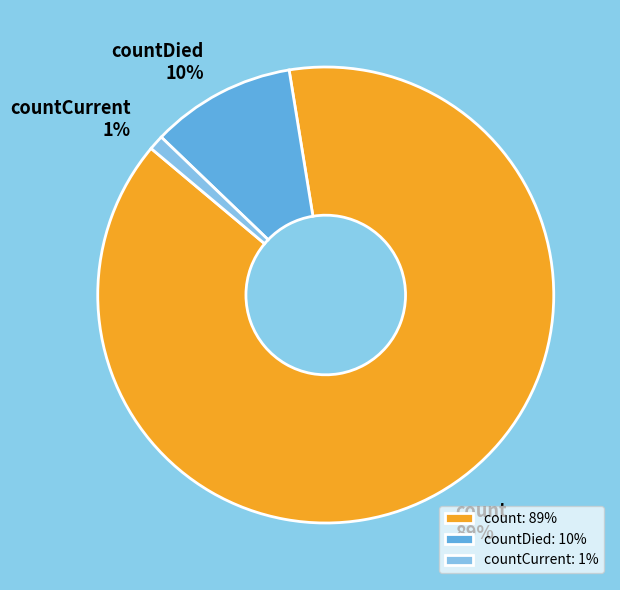

Count the number of slices in the pie.

3